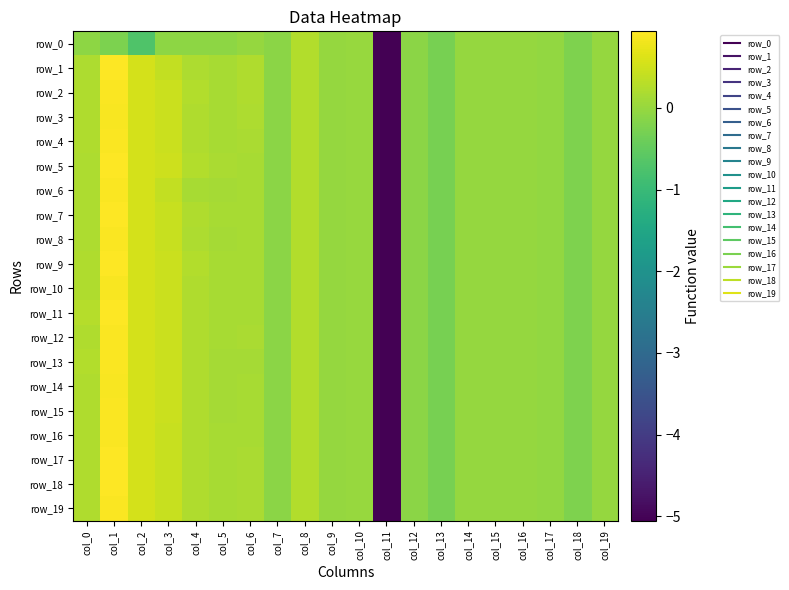

Is it true that row_0 equals -0.0 at col_4?

False